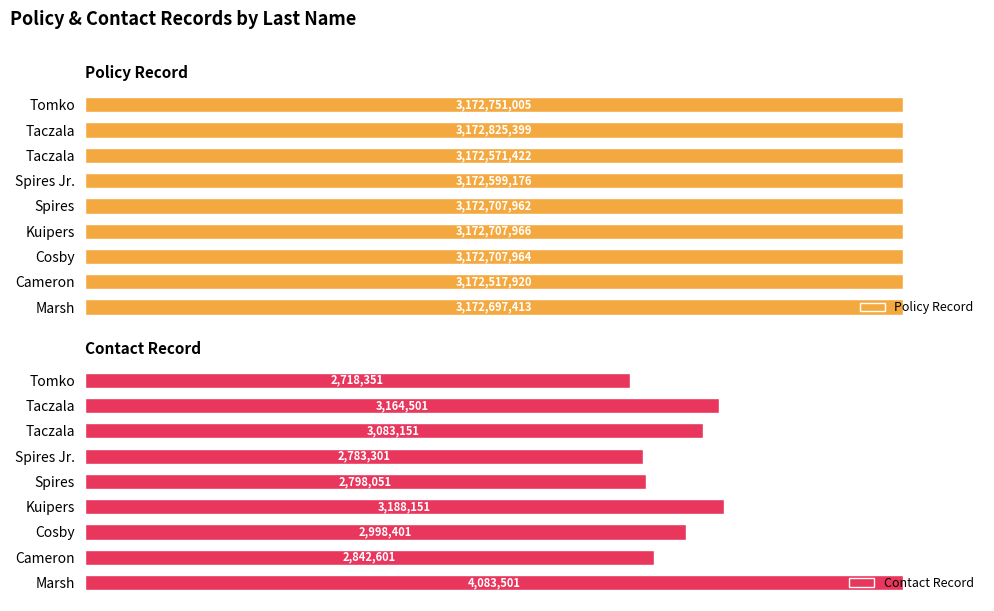

Is the value of Policy Record at Marsh greater than the value of Contact Record at Taczala?

Yes